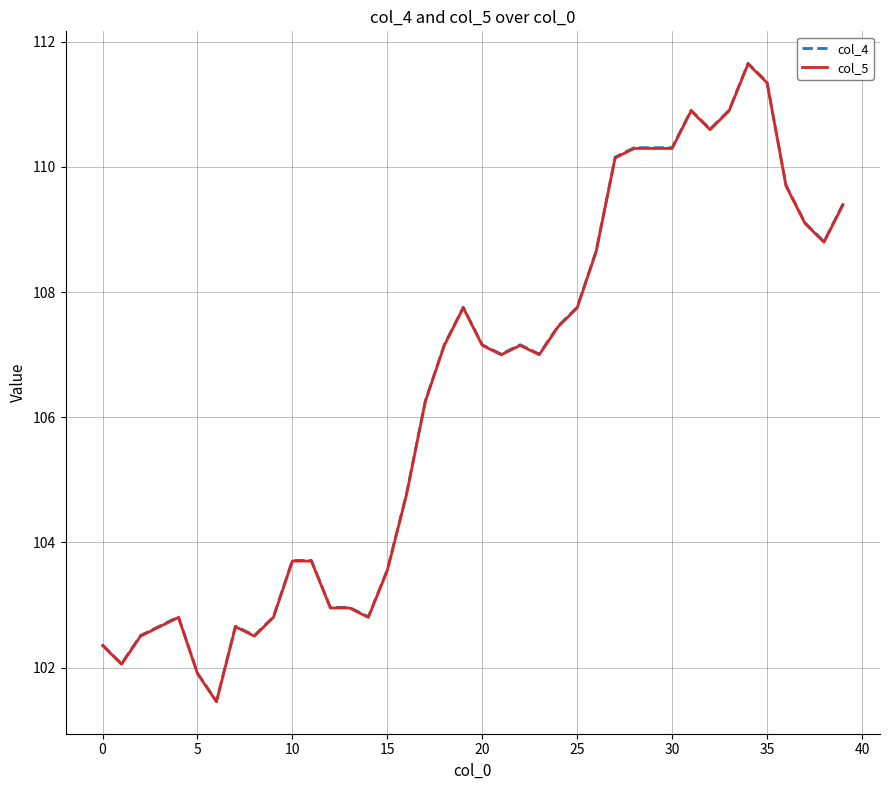

Which series has the largest range (max minus min)?

col_4